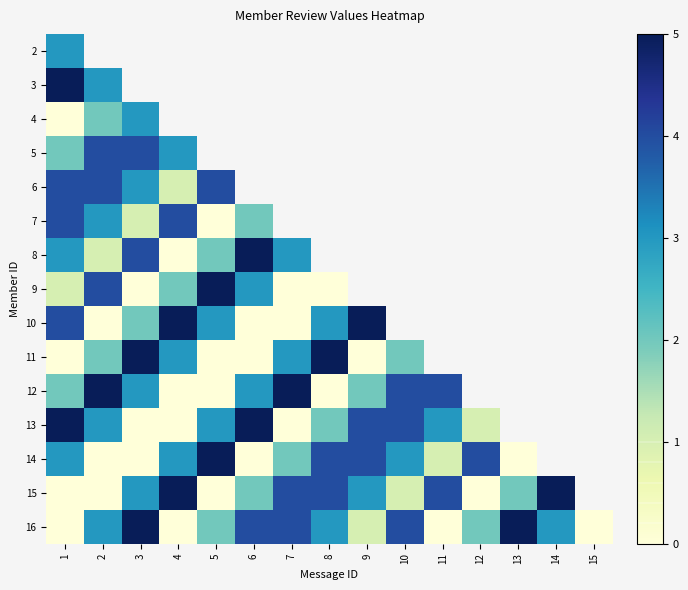

What is the sum of the 16 values at 8 and 10?

7.0